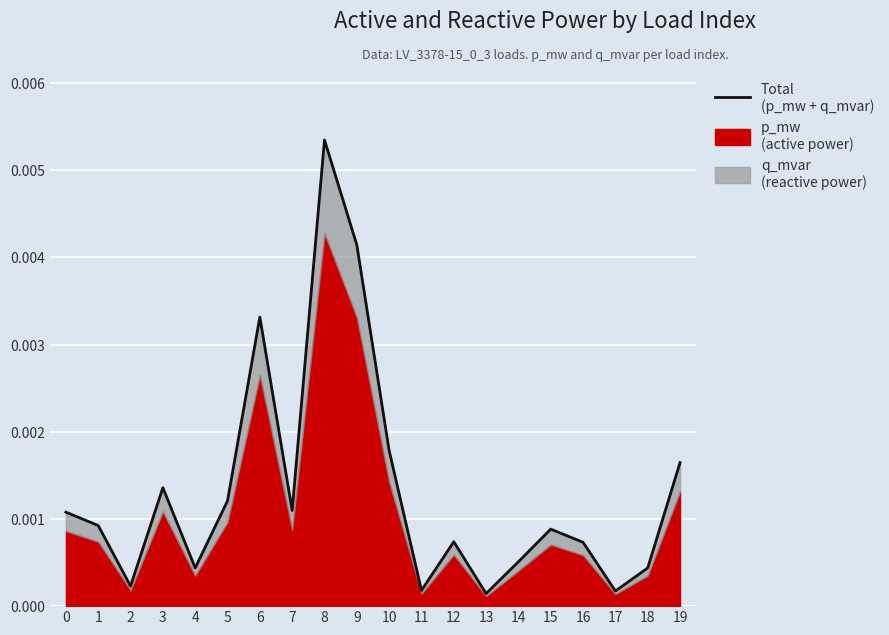

Rank the categories by value from highest to lowest.

8, 9, 6, 10, 19, 3, 5, 7, 0, 1, 15, 12, 16, 14, 18, 4, 2, 11, 17, 13